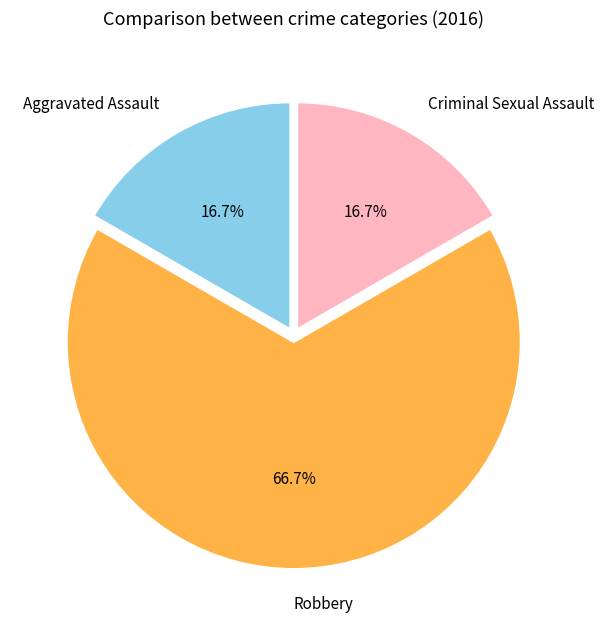

Which slice is the largest?

Robbery